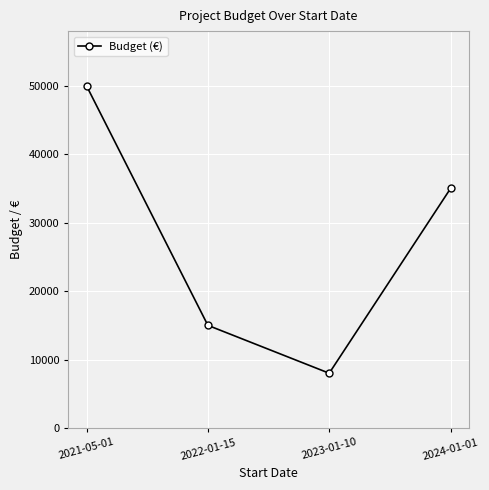

What is the ratio of the value at 2021-05-01 to the value at 2022-01-15?

3.3